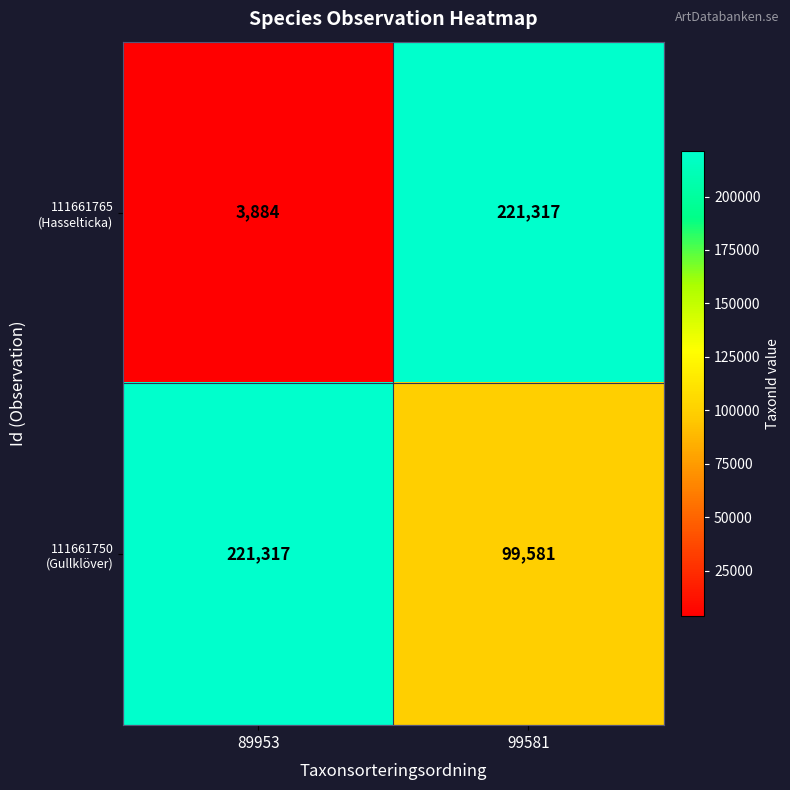

What is the total value across all series at 99581?

320898